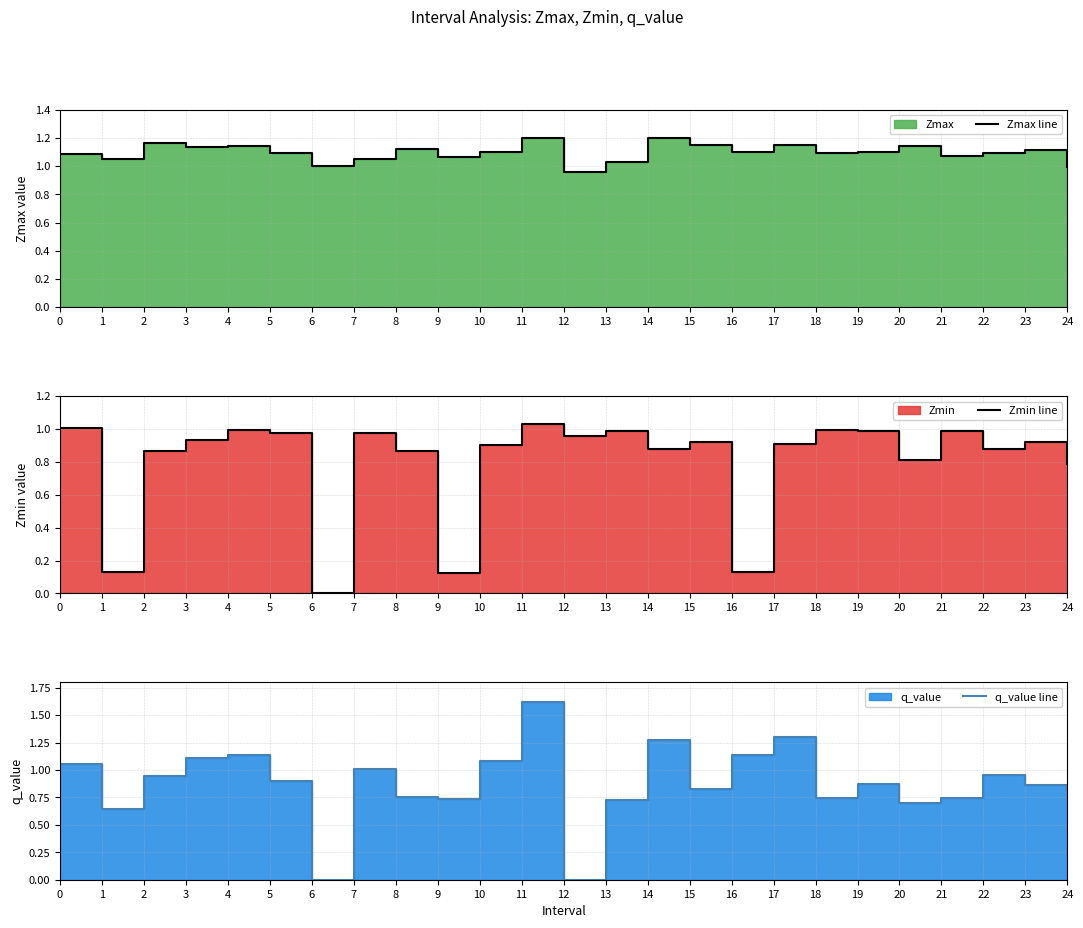

At which category does q_value line reach its first local peak?

4